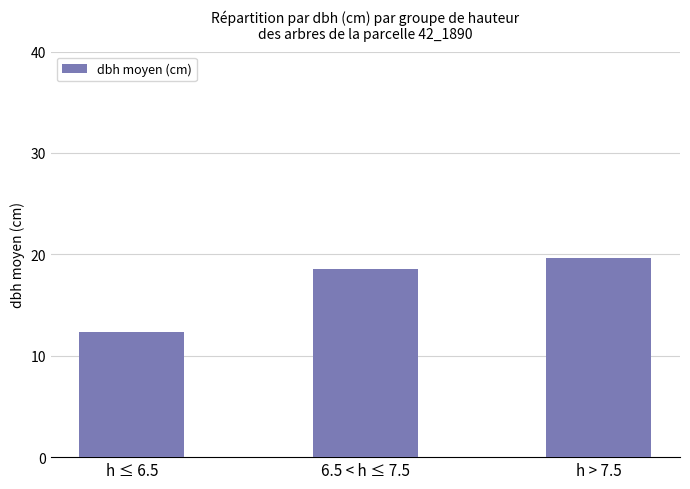

Reading left to right, extract all data points from this chart.

h ≤ 6.5=12.4	6.5 < h ≤ 7.5=18.5	h > 7.5=19.6